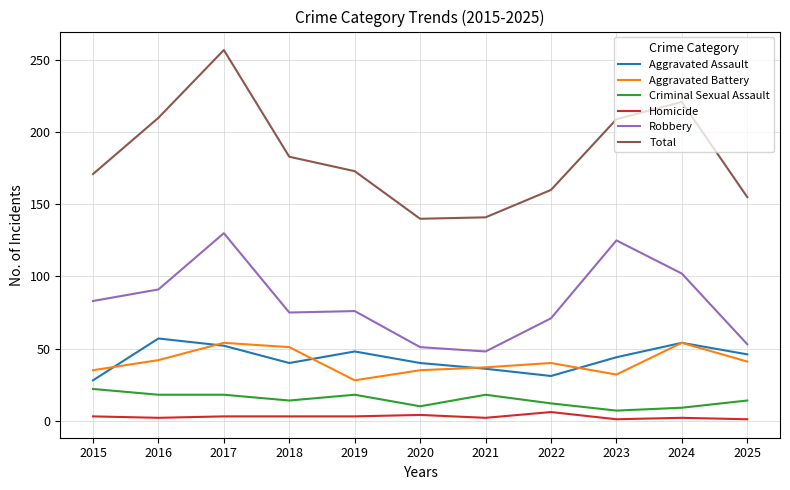

At how many categories does at least one series exceed 56?

11